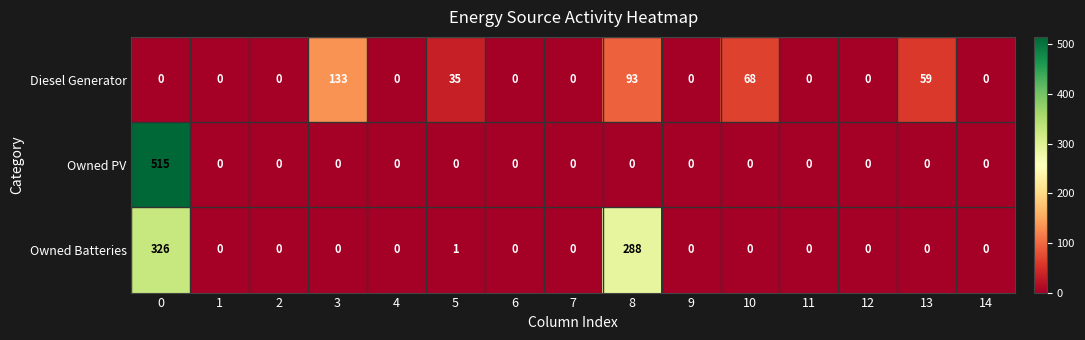

What is the difference between the maximum and minimum values in the Owned PV series?

515